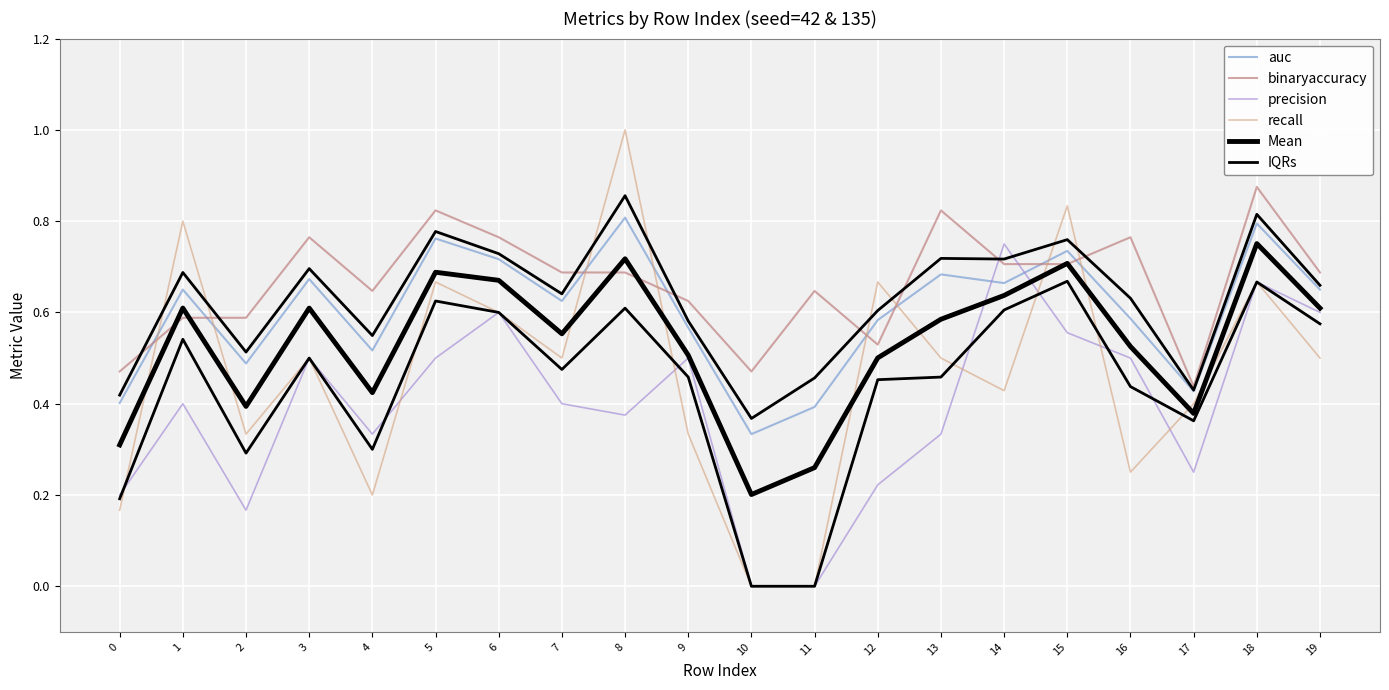

Which has a higher value, 15 or 17?

15